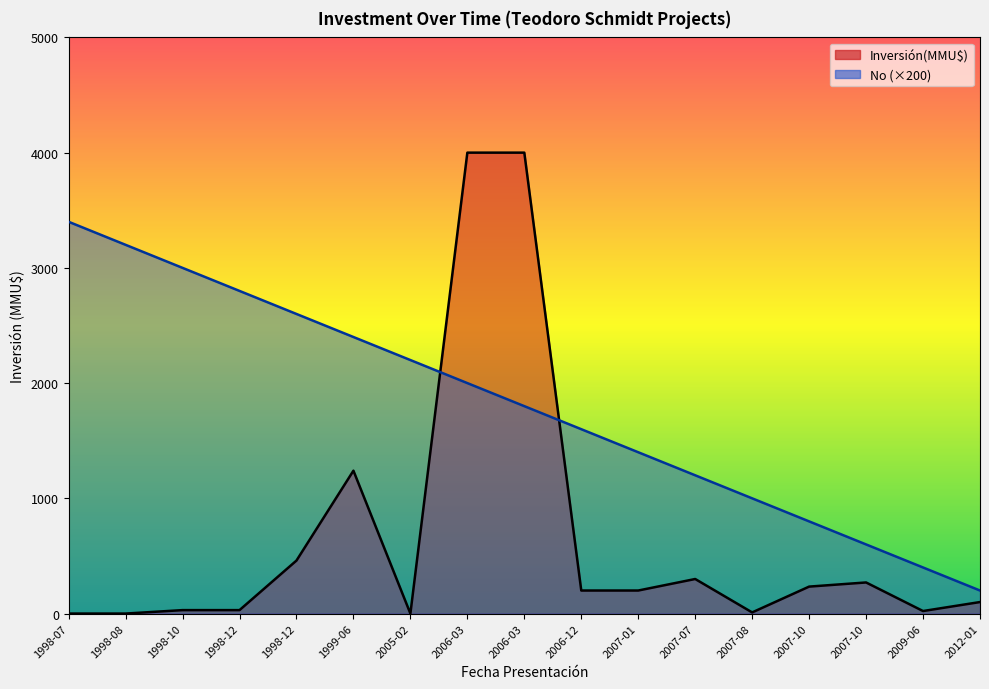

How many lines are shown in the chart?

2